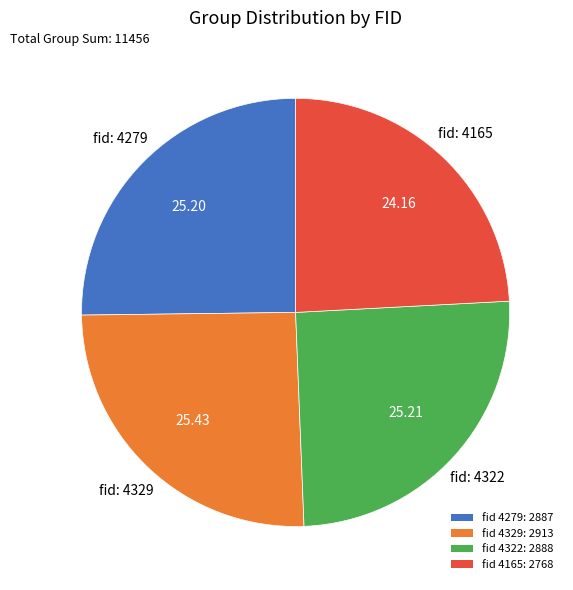

Combined, do fid 4279: 2887 and fid 4165: 2768 account for over 50%?

No